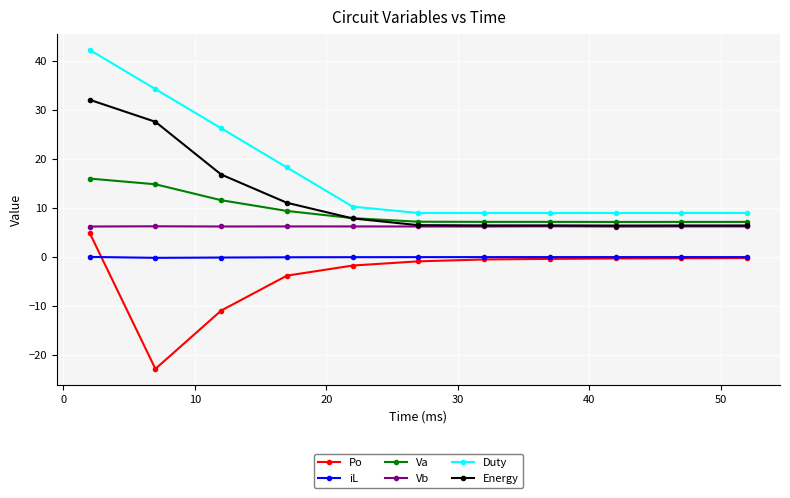

True or false: iL and Duty cross at least once.

False